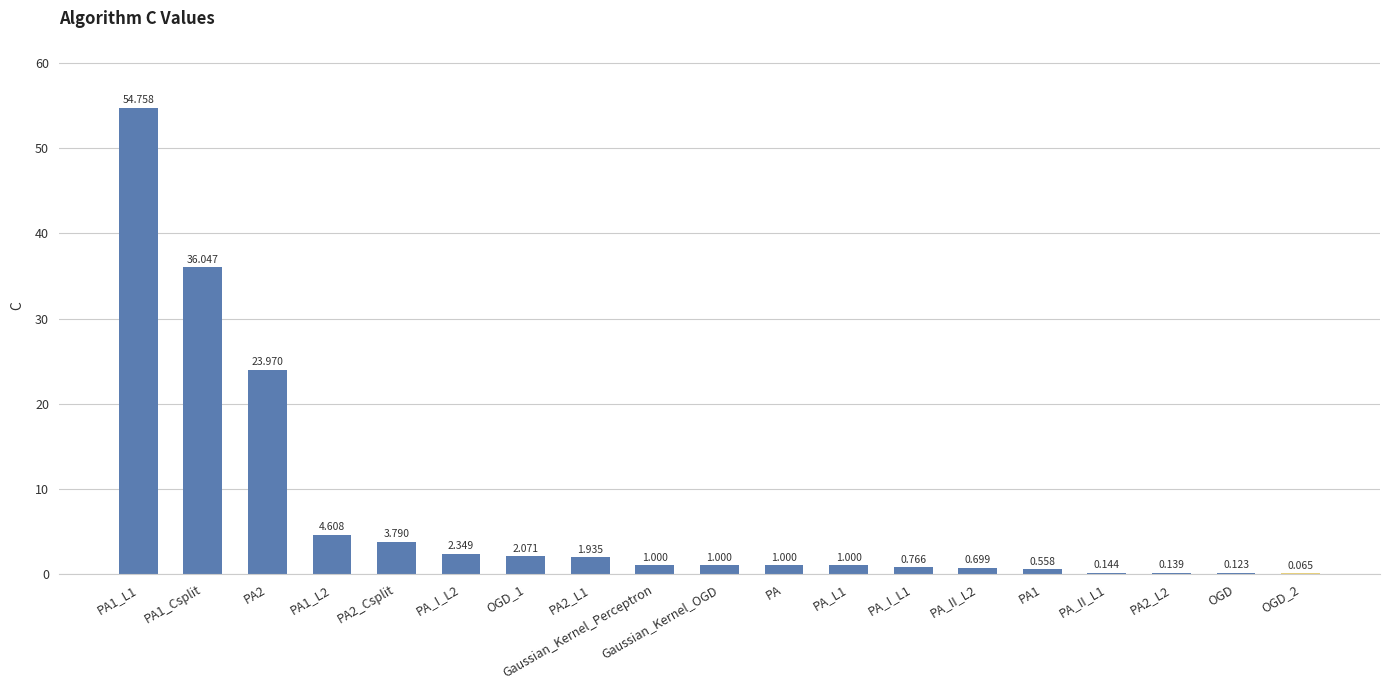

List the labels in order of value, largest first.

PA1_L1, PA1_Csplit, PA2, PA1_L2, PA2_Csplit, PA_I_L2, OGD_1, PA2_L1, Gaussian_Kernel_Perceptron, Gaussian_Kernel_OGD, PA, PA_L1, PA_I_L1, PA_II_L2, PA1, PA_II_L1, PA2_L2, OGD, OGD_2